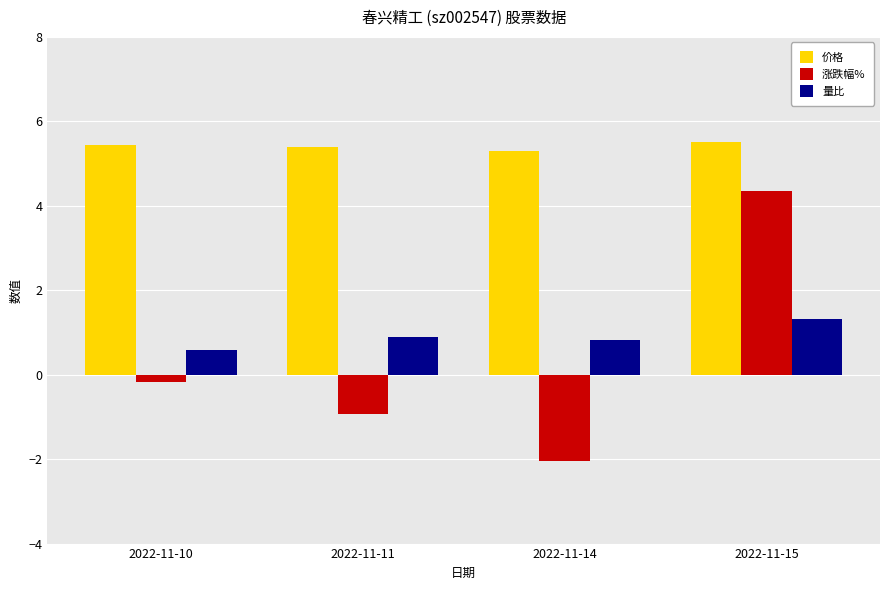

Rank the series at 2022-11-11 from lowest to highest value.

涨跌幅%, 量比, 价格